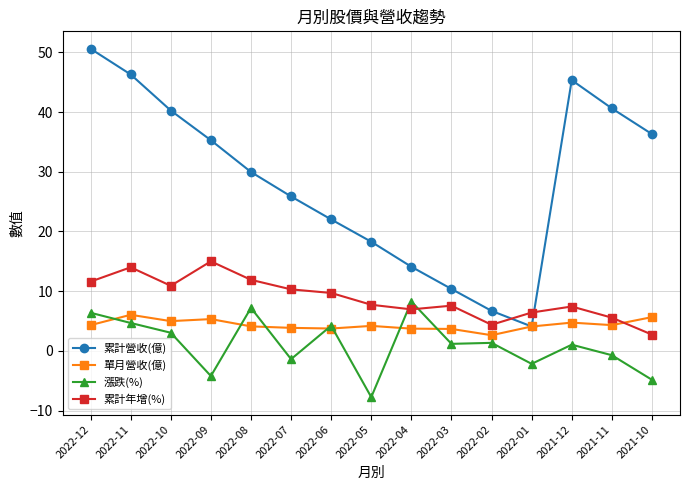

Where do 累計年增(%) and 累計營收(億) first cross each other?

2022-02 and 2022-01